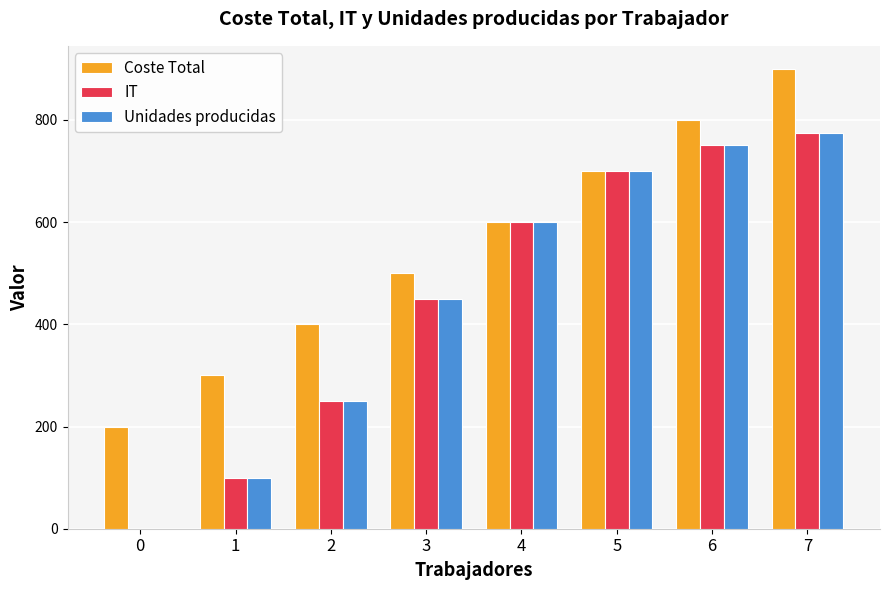

Read the Coste Total value at 1, to the nearest 10.

300